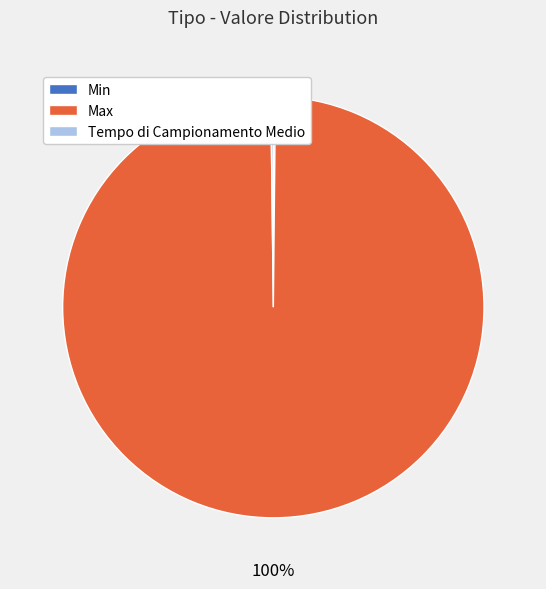

To the nearest percent, what is the average slice percentage?

33%